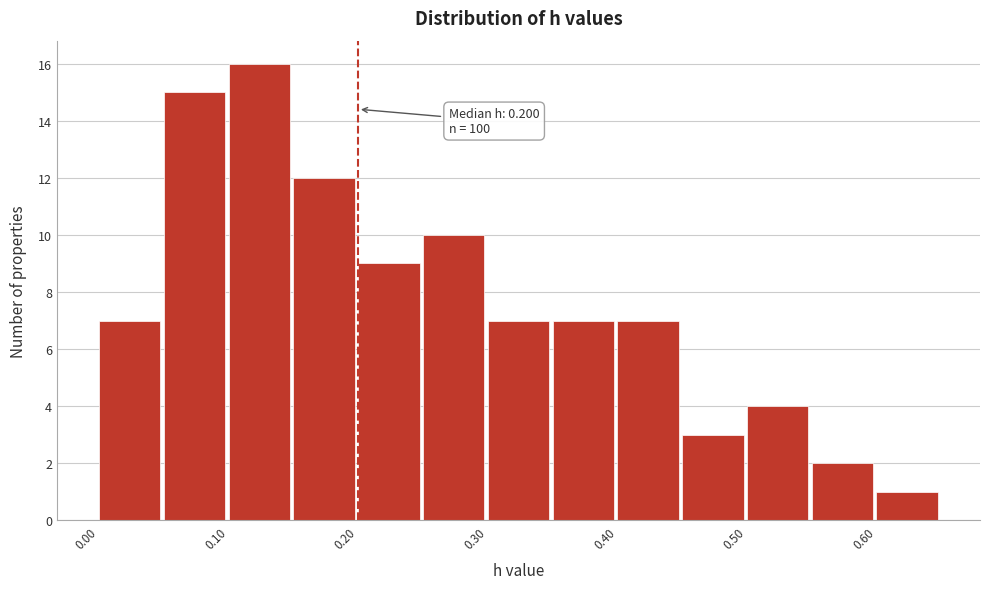

Over which range of the x-axis is the bar tallest?

0.10 to 0.15